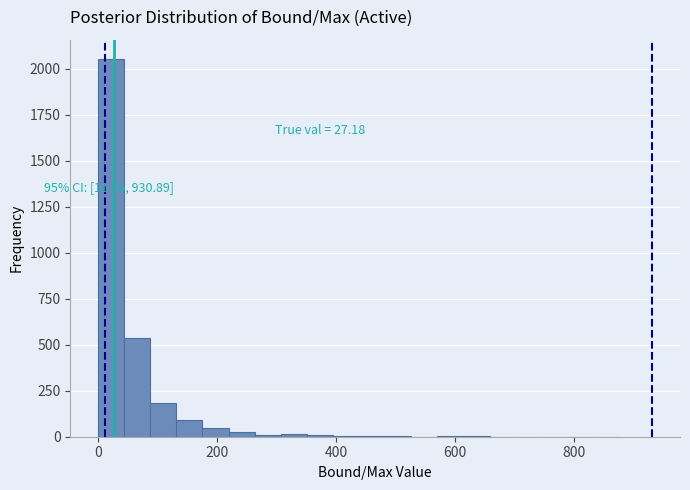

Around what value on the x-axis is the tallest bar? Give the approximate position of its centre, as read against the axis.

20